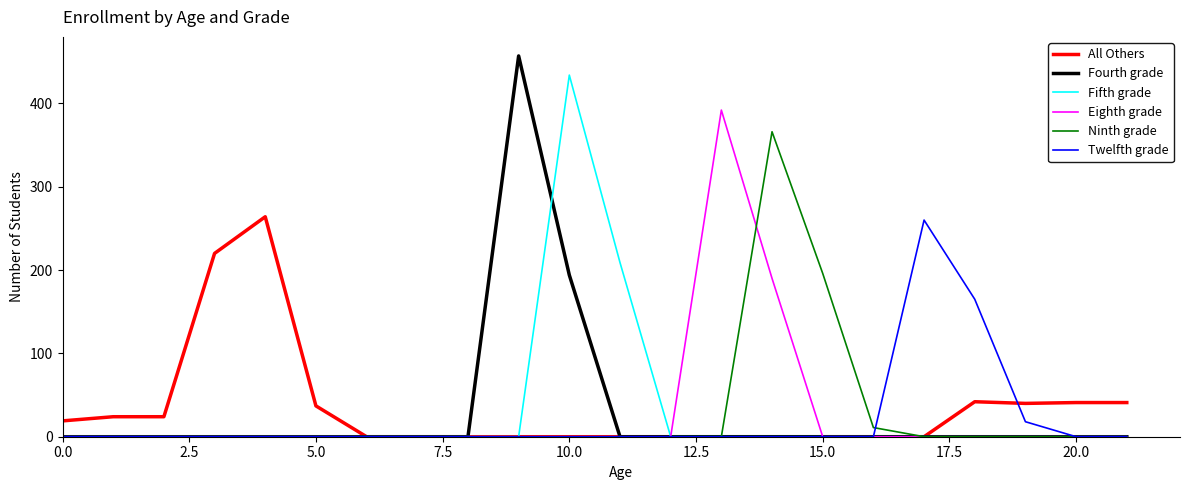

What is the greatest value displayed?

457